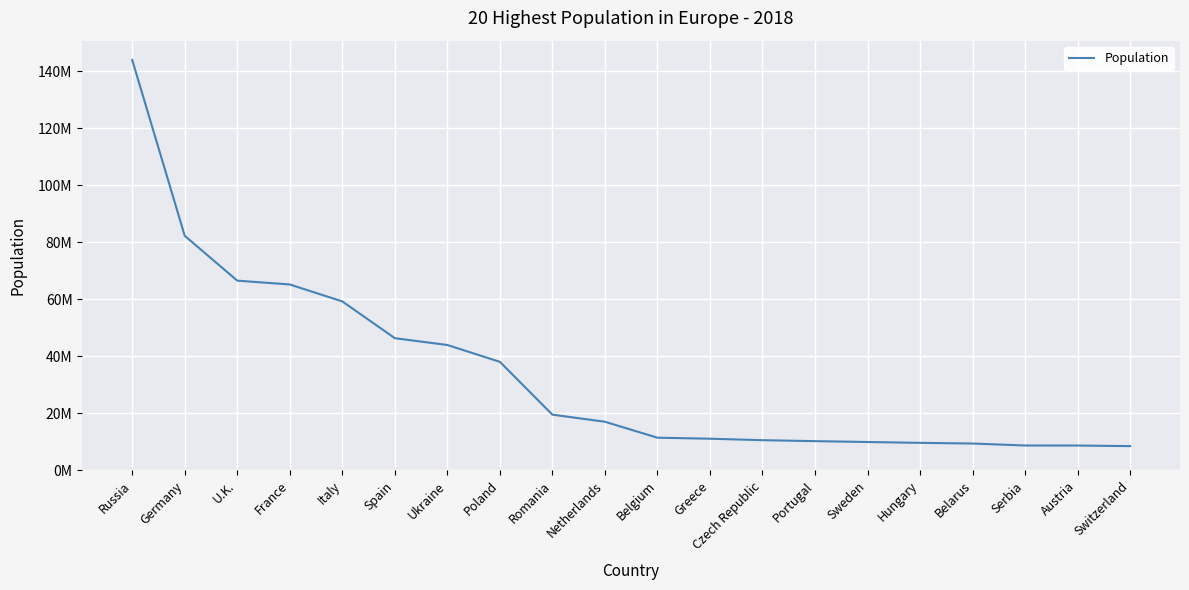

The value at U.K. is 101751041. True or false?

False